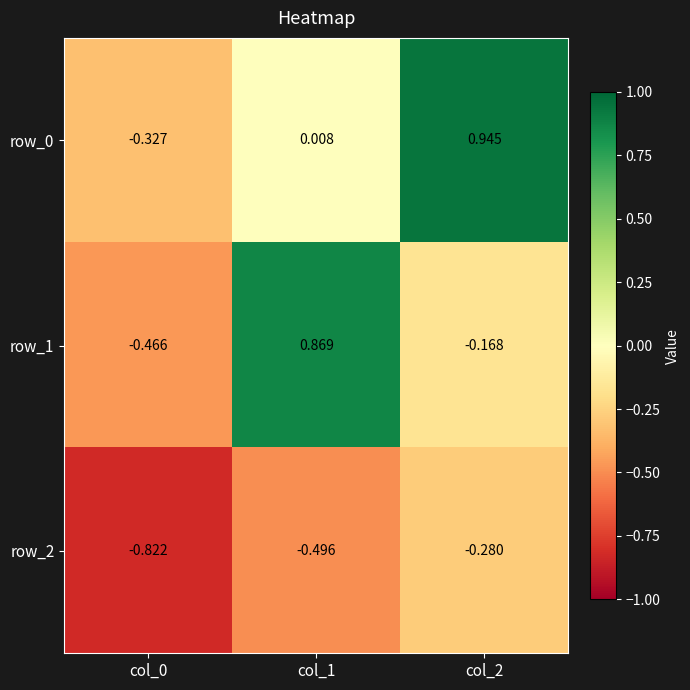

How many data points in row_0 are above 0?

2